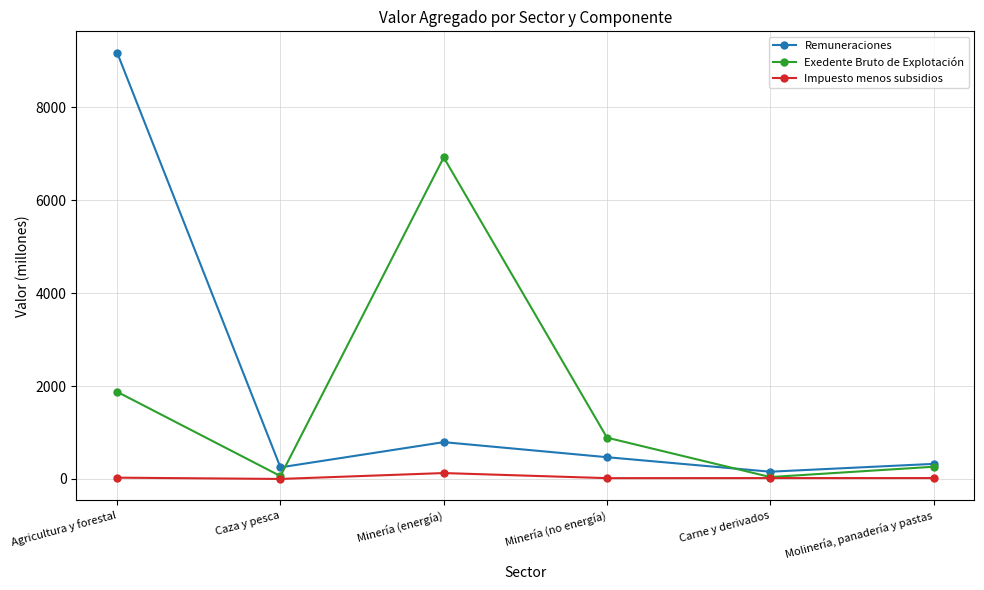

Does the chart have visible grid lines?

Yes